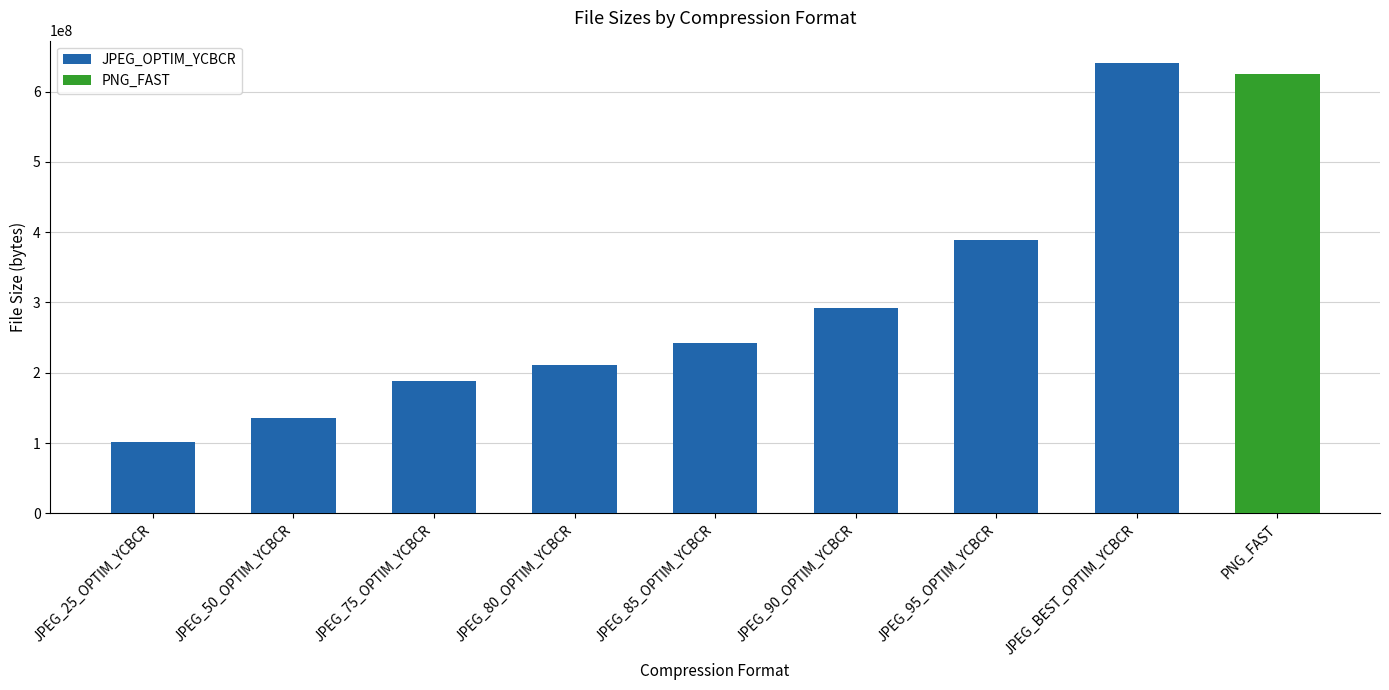

Rank the categories by value from highest to lowest.

JPEG_BEST_OPTIM_YCBCR, PNG_FAST, JPEG_95_OPTIM_YCBCR, JPEG_90_OPTIM_YCBCR, JPEG_85_OPTIM_YCBCR, JPEG_80_OPTIM_YCBCR, JPEG_75_OPTIM_YCBCR, JPEG_50_OPTIM_YCBCR, JPEG_25_OPTIM_YCBCR